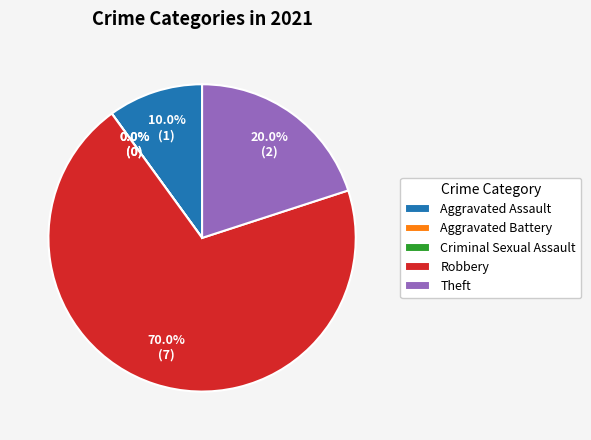

What percentage is the Theft slice, to the nearest percent?

20%